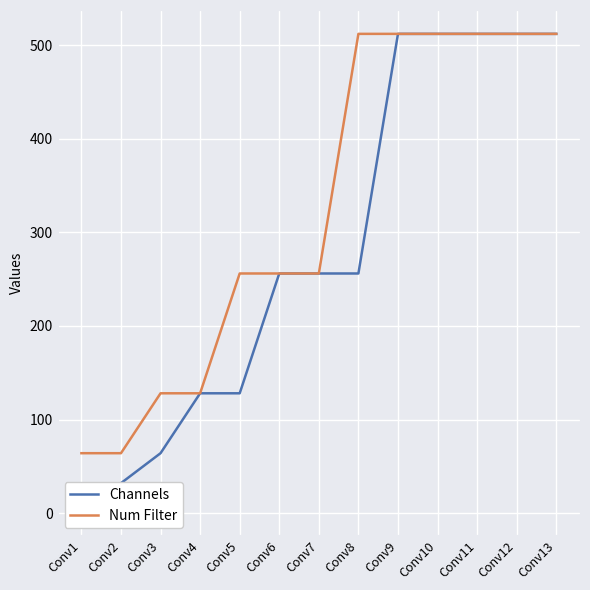

How many values in the Num Filter series exceed 256?

6